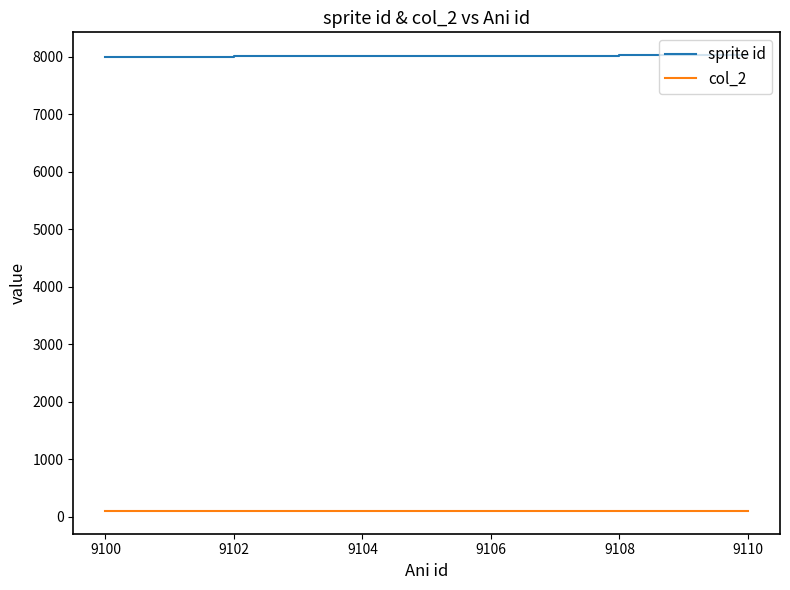

What is the difference between the maximum and minimum values in the sprite id series?

26